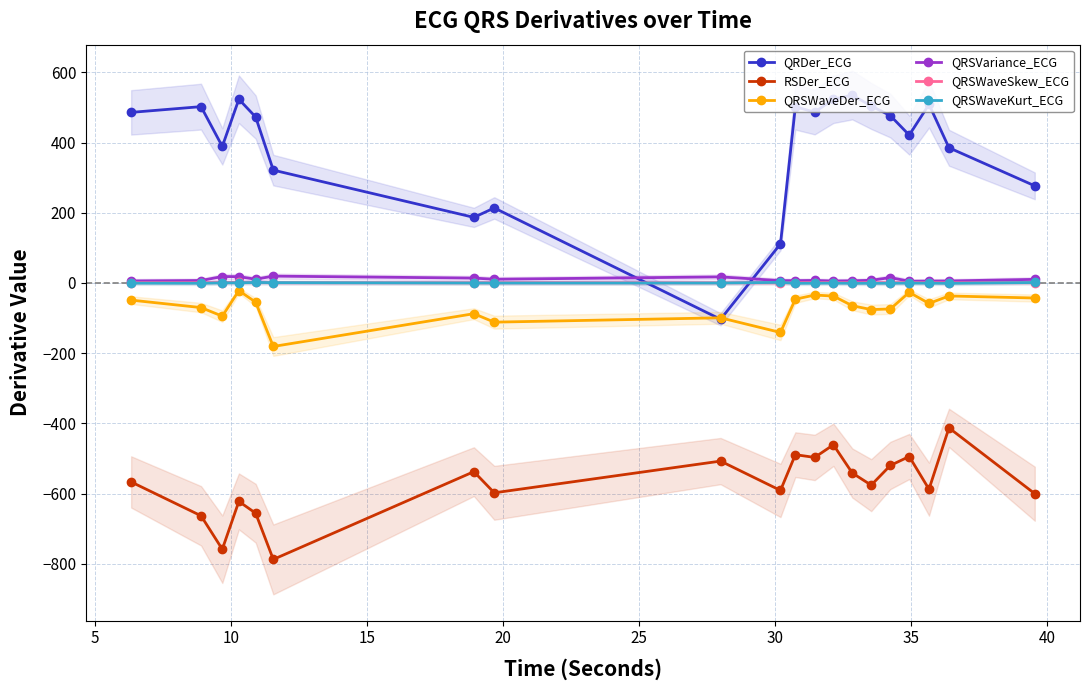

True or false: QRDer_ECG and QRSWaveKurt_ECG intersect in this chart.

True